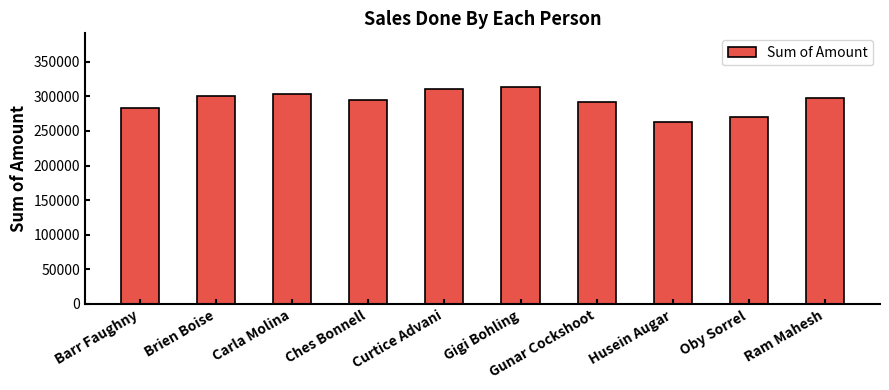

How many series are shown in this chart?

1